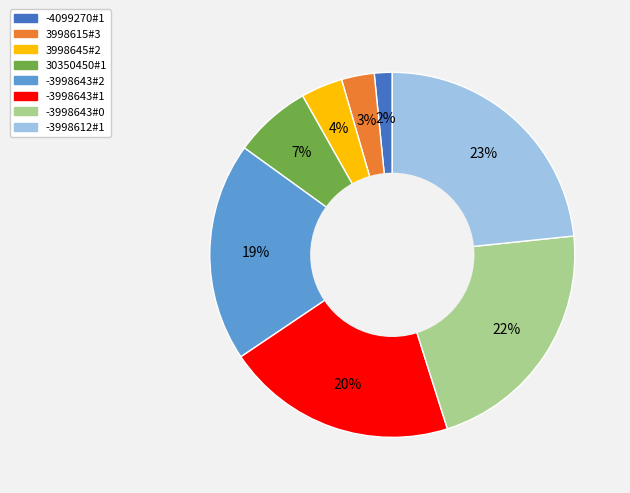

How many slices are in this pie chart?

8